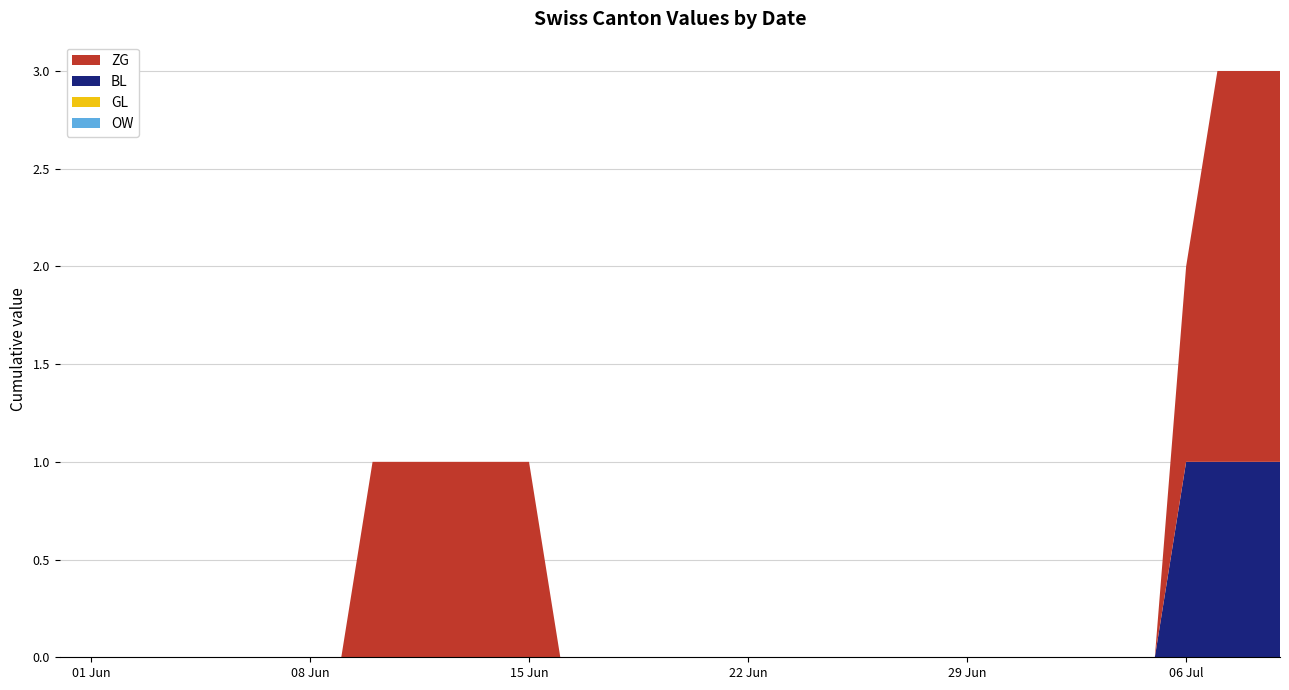

Reading right to left, what are all the values shown in this chart?

ZG: 2	2	2	1	0	0	0	0	0	0	0	0	0	0	0	0	0	0	0	0	0	0	0	0	1	1	1	1	1	1	0	0	0	0	0	0	0	0	0	0
BL: 1	1	1	1	0	0	0	0	0	0	0	0	0	0	0	0	0	0	0	0	0	0	0	0	0	0	0	0	0	0	0	0	0	0	0	0	0	0	0	0
GL: 0	0	0	0	0	0	0	0	0	0	0	0	0	0	0	0	0	0	0	0	0	0	0	0	0	0	0	0	0	0	0	0	0	0	0	0	0	0	0	0
OW: 0	0	0	0	0	0	0	0	0	0	0	0	0	0	0	0	0	0	0	0	0	0	0	0	0	0	0	0	0	0	0	0	0	0	0	0	0	0	0	0